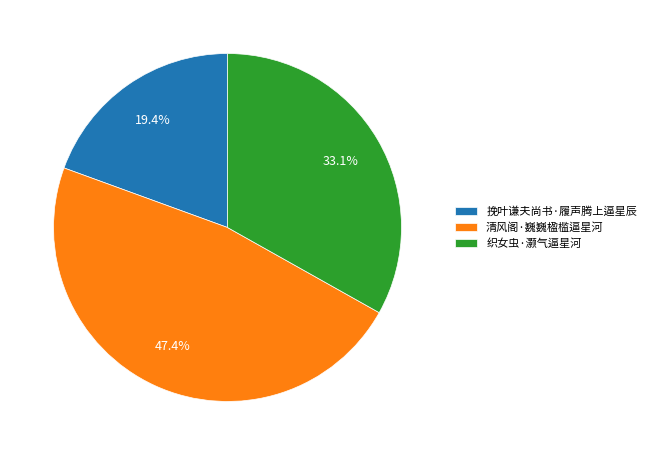

What percentage is the 清风阁·巍巍楹槛逼星河 slice, to the nearest percent?

47%